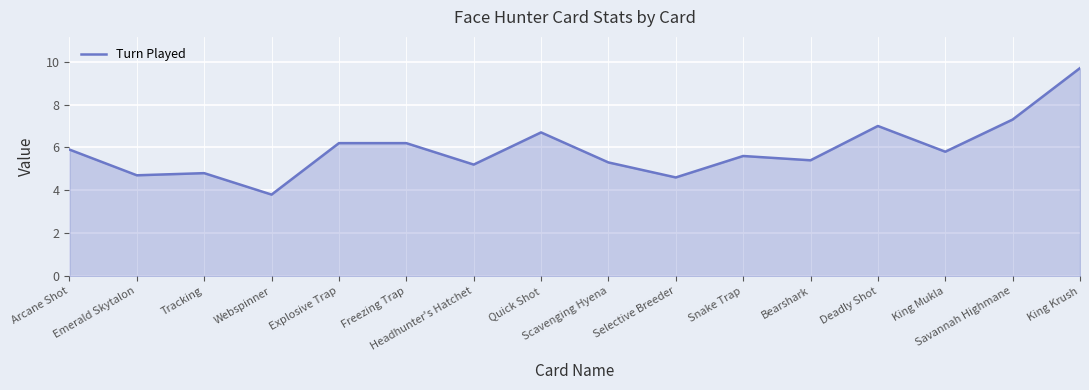

What is the smallest value displayed?

3.8